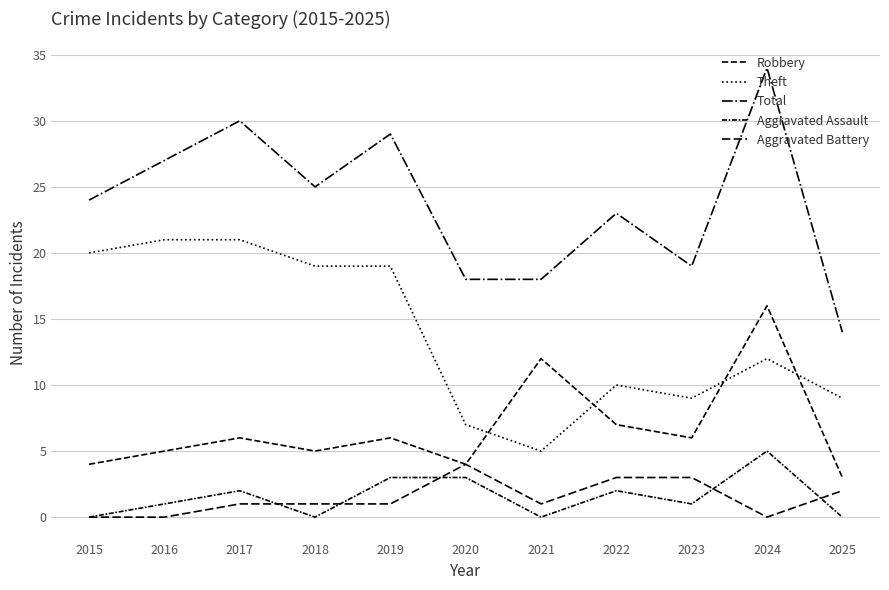

Does the chart display data point markers on the line(s)?

No